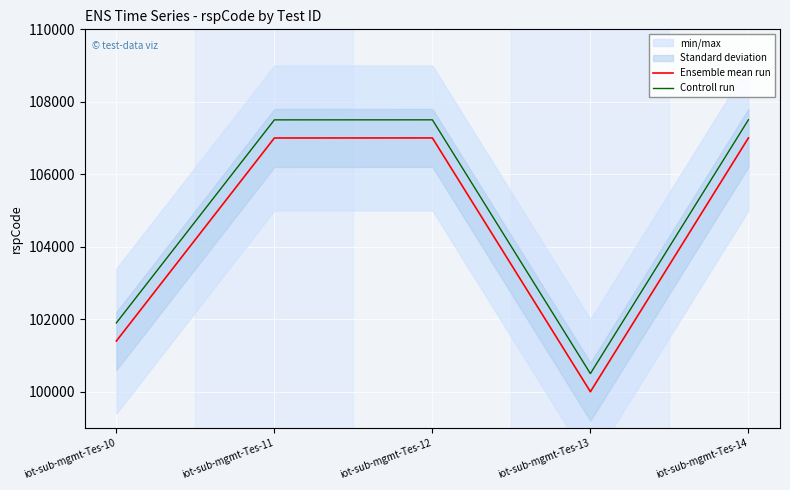

Read the Ensemble mean run value at iot-sub-mgmt-Tes-10, to the nearest 10.

101400